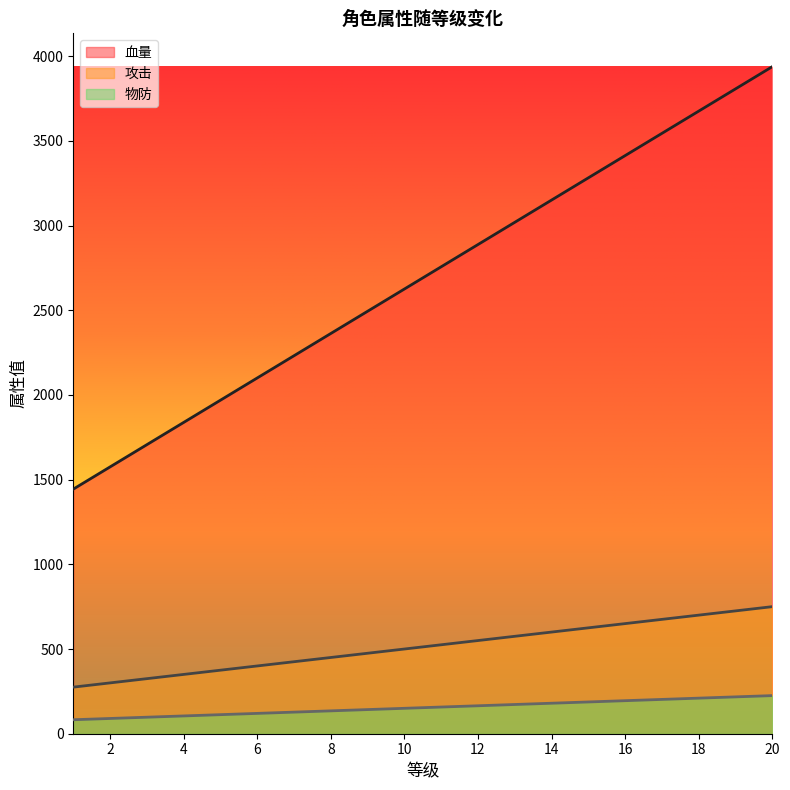

What is the value of the 物防 point at the 15th from the left?

187.5